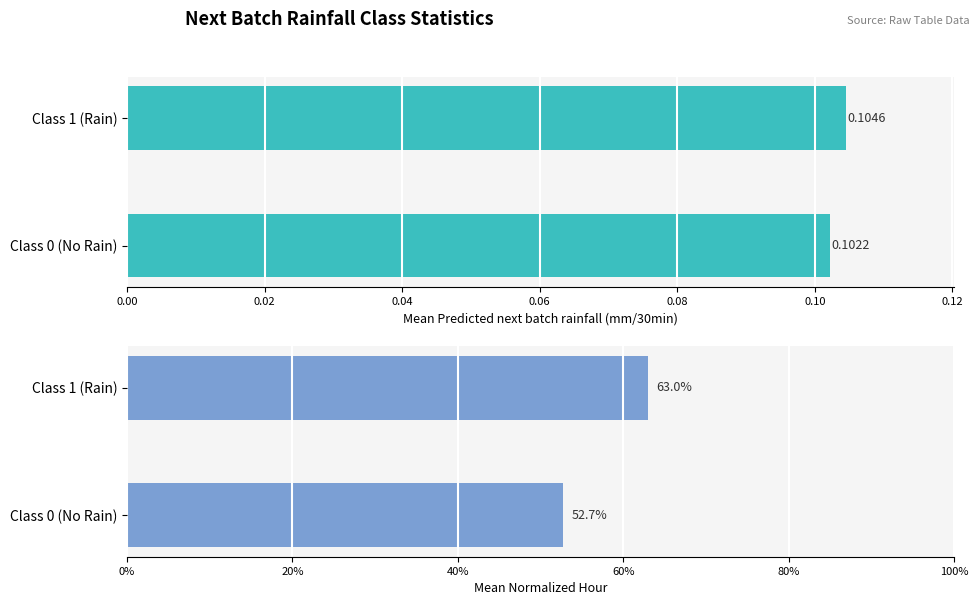

Count the number of categories in the chart.

2